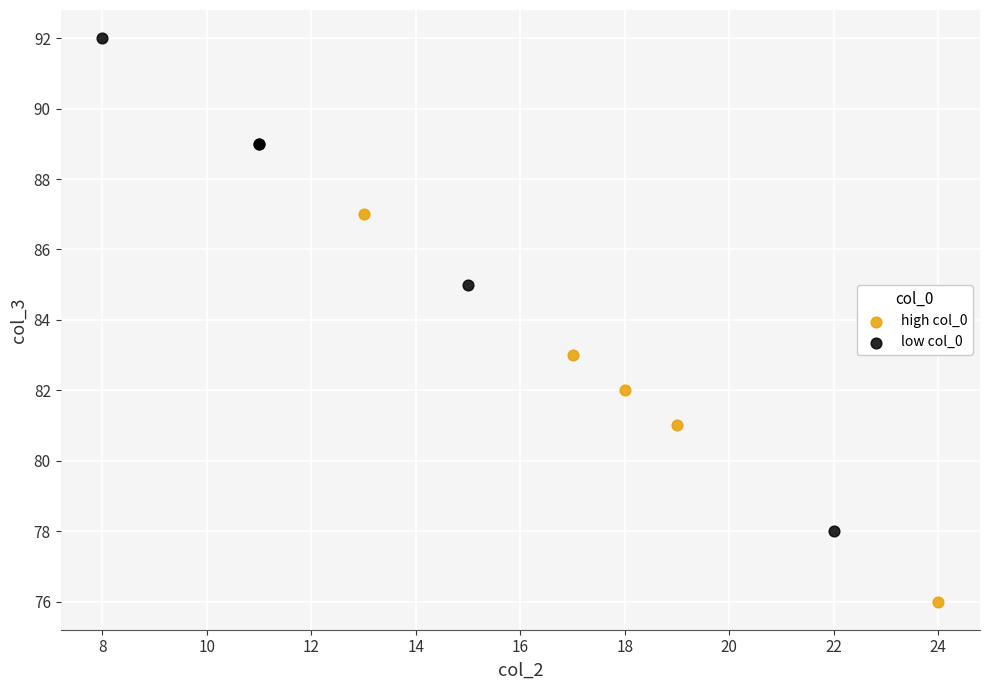

Which series reaches the maximum Y coordinate?

low col_0